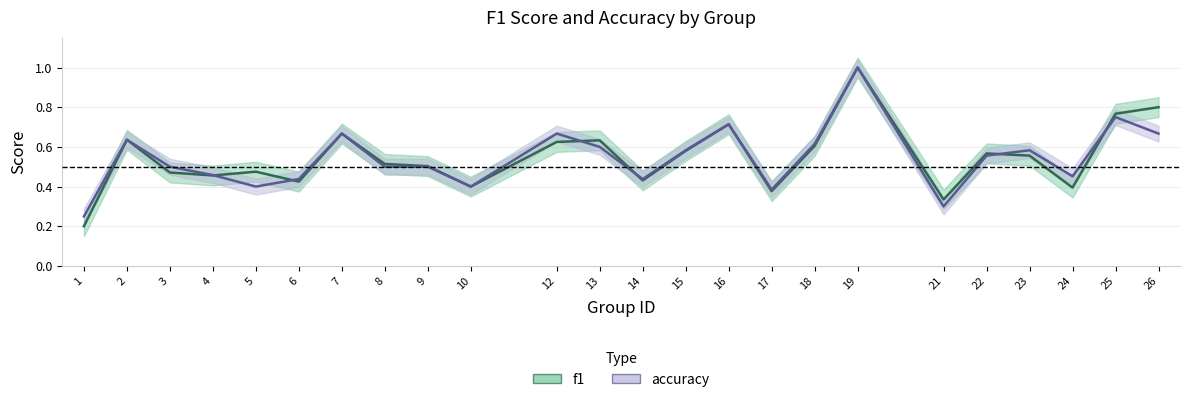

Reading right to left, what are all the values shown in this chart?

f1: 26=0.8	25=0.8	24=0.4	23=0.6	22=0.6	21=0.3	19=1.0	18=0.6	17=0.4	16=0.7	15=0.6	14=0.4	13=0.6	12=0.6	10=0.4	9=0.5	8=0.5	7=0.7	6=0.4	5=0.5	4=0.5	3=0.5	2=0.6	1=0.2
accuracy: 26=0.7	25=0.8	24=0.5	23=0.6	22=0.6	21=0.3	19=1.0	18=0.6	17=0.4	16=0.7	15=0.6	14=0.4	13=0.6	12=0.7	10=0.4	9=0.5	8=0.5	7=0.7	6=0.4	5=0.4	4=0.5	3=0.5	2=0.6	1=0.2